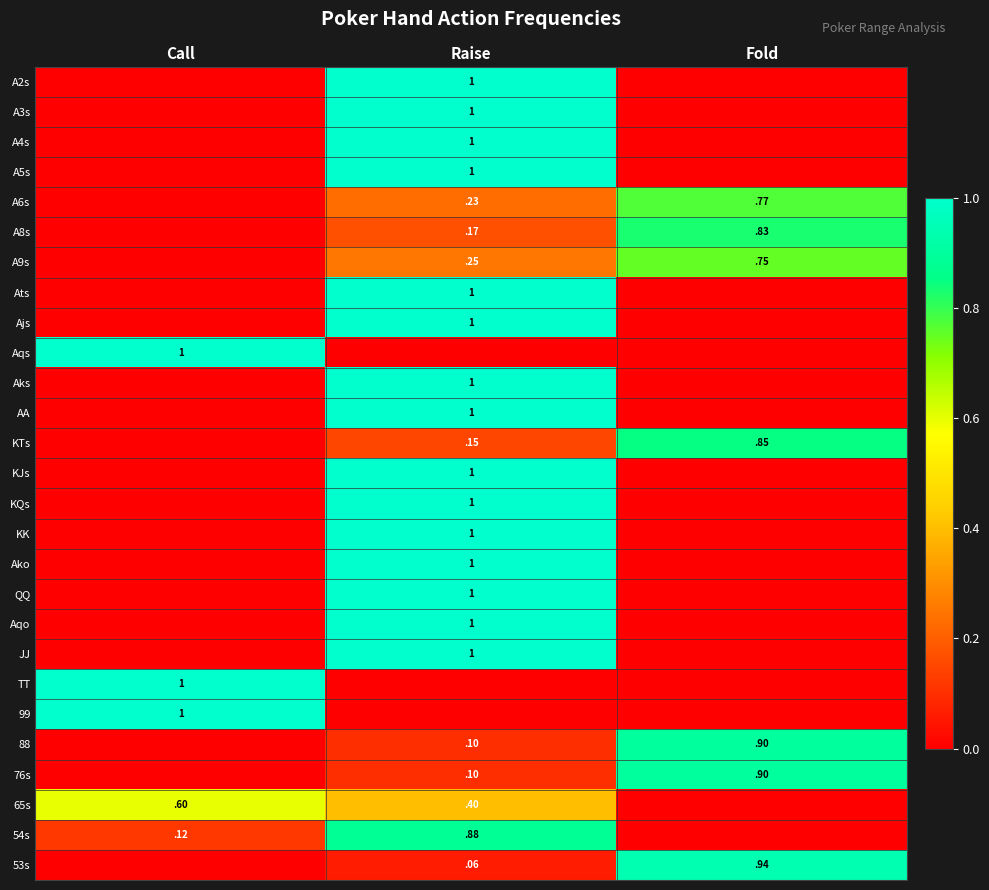

Is it true that A3s equals 1.0 at Raise?

True